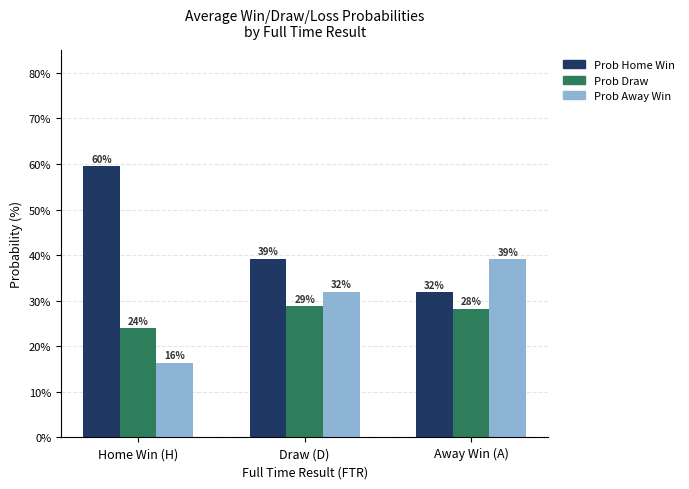

Which label corresponds to the smallest value in the chart?

Home Win (H)